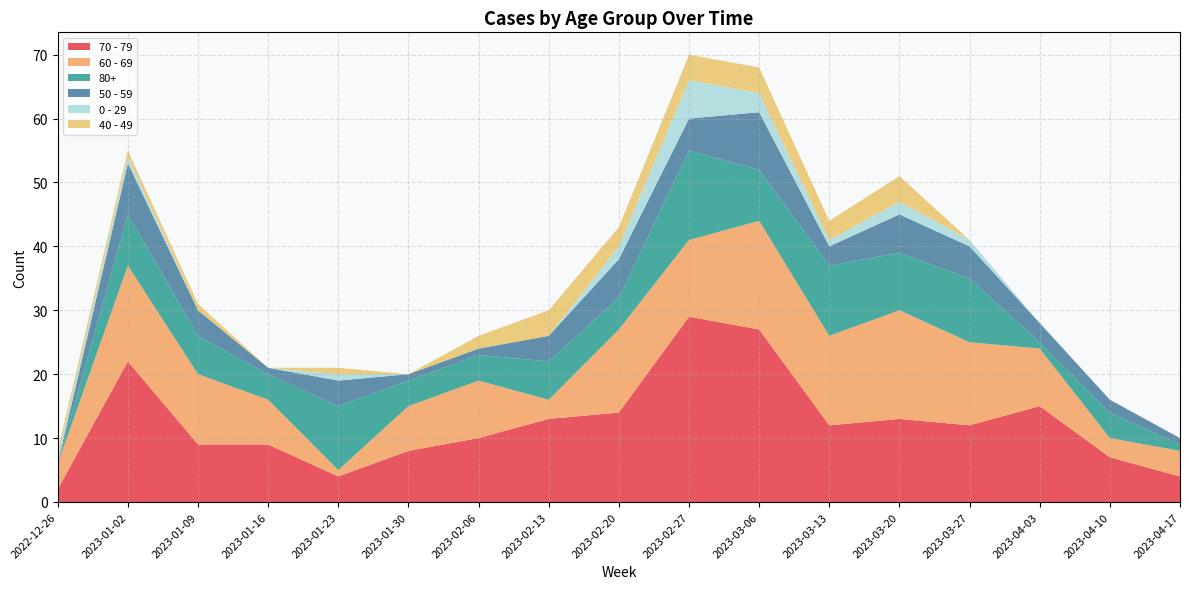

Reading left to right, list all the values displayed in this chart.

70 - 79: 2	22	9	9	4	8	10	13	14	29	27	12	13	12	15	7	4
60 - 69: 4	15	11	7	1	7	9	3	13	12	17	14	17	13	9	3	4
80+: 0	8	6	4	10	4	4	6	5	14	8	11	9	10	1	4	1
50 - 59: 0	8	4	1	4	1	1	4	6	5	9	3	6	5	3	2	1
0 - 29: 1	1	0	0	1	0	0	0	2	6	3	1	2	1	0	0	0
40 - 49: 1	1	1	0	1	0	2	4	3	4	4	3	4	0	0	0	0